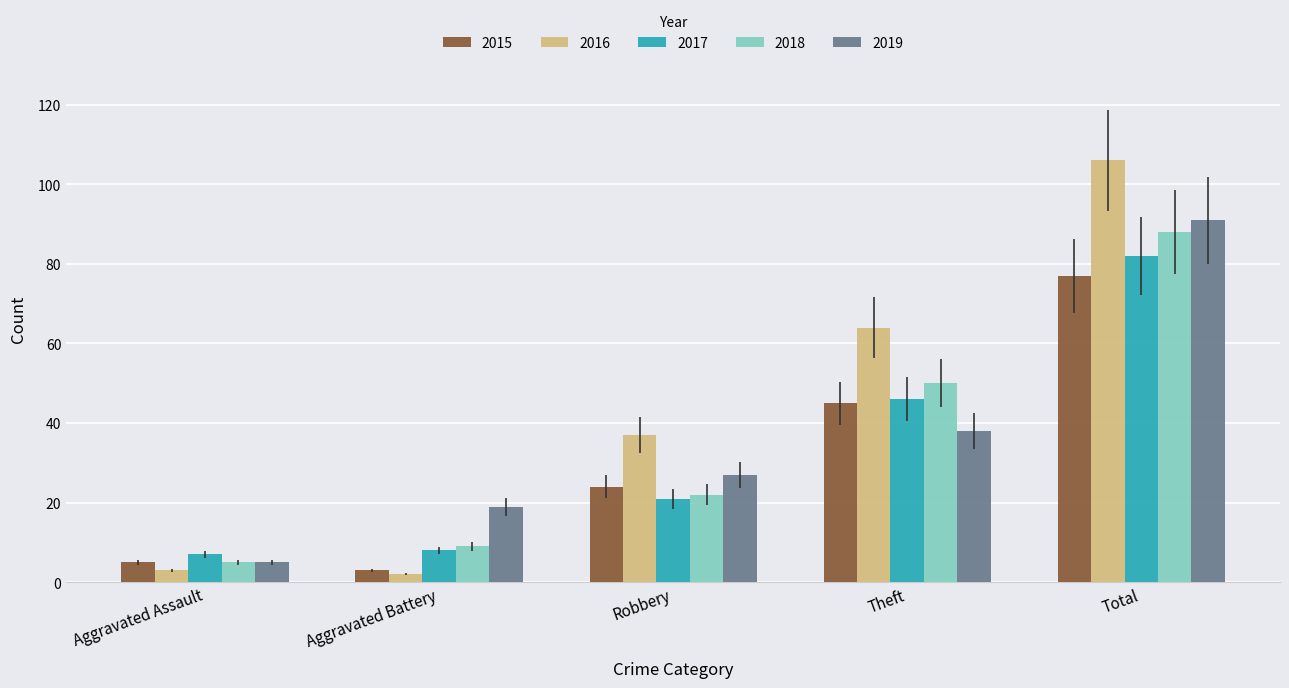

What is the total value across all series at Aggravated Battery?

41